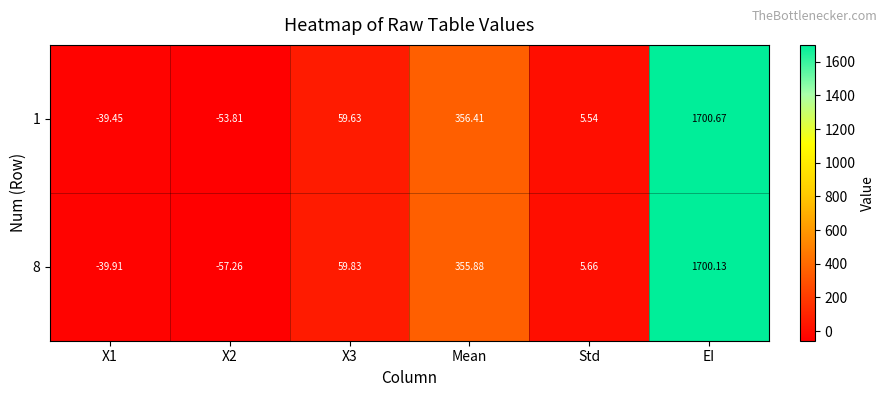

List the series in order of their peak value, highest first.

1, 8